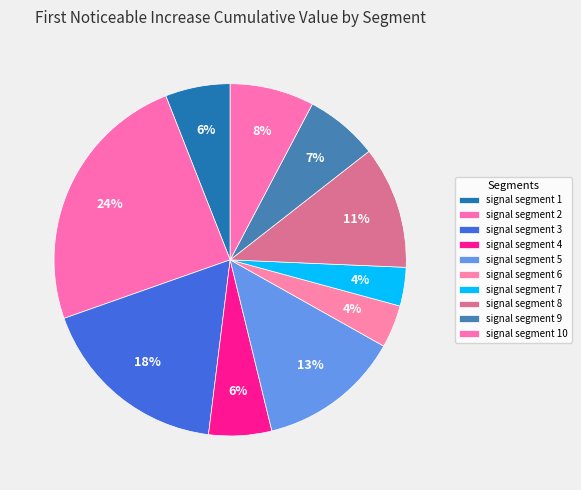

To the nearest percent, what is the difference between the signal segment 7 and signal segment 9 slice percentages?

3%